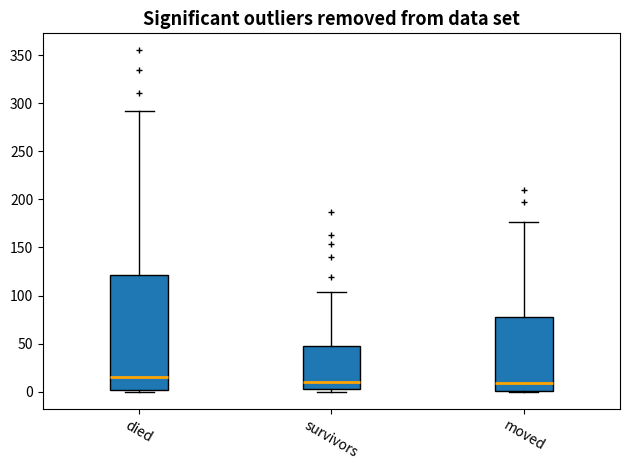

Reading left to right, transcribe this box plot: for each box, give where its median line is, the range the box spans, and where its two whiskers end, as read against the y-axis. The values are not printed on the chart, so give them approximately, as read against the axis.

died: median 15, box 0 to 120, whiskers 0 to 290
survivors: median 10, box 5 to 50, whiskers 0 to 105
moved: median 10, box 0 to 80, whiskers 0 to 175